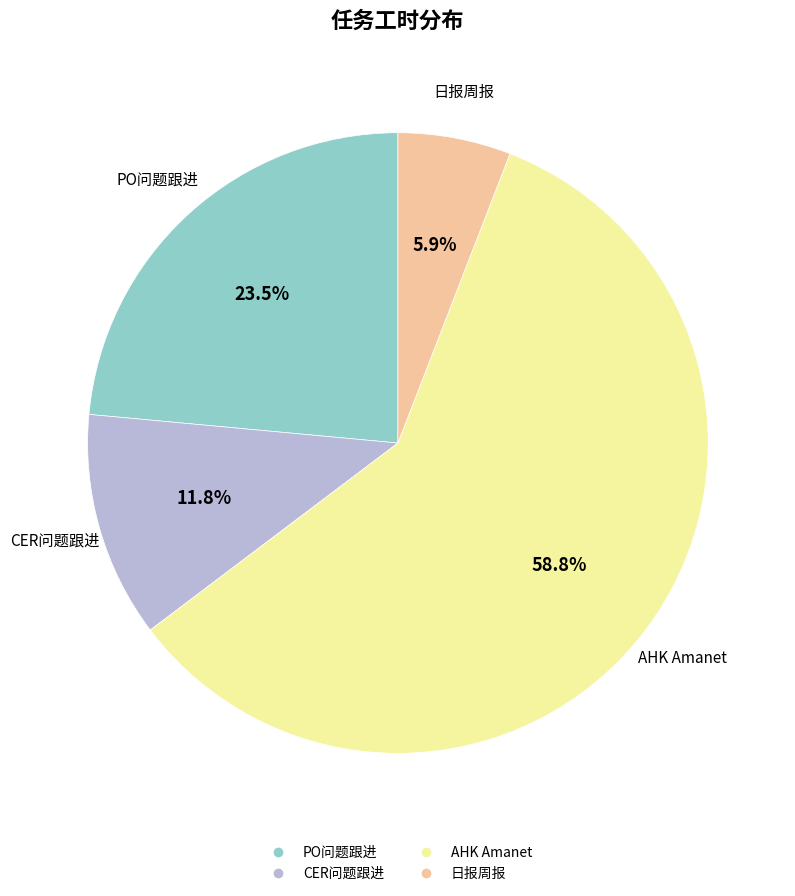

To the nearest percent, what portion does 日报周报 represent?

6%